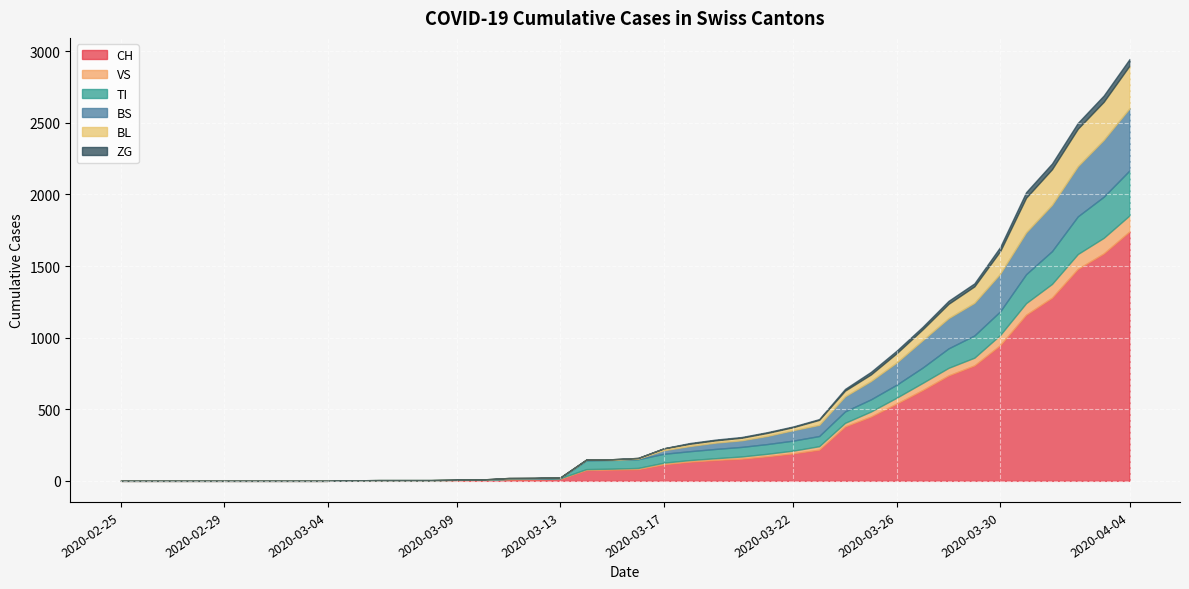

True or false: TI and ZG intersect in this chart.

False